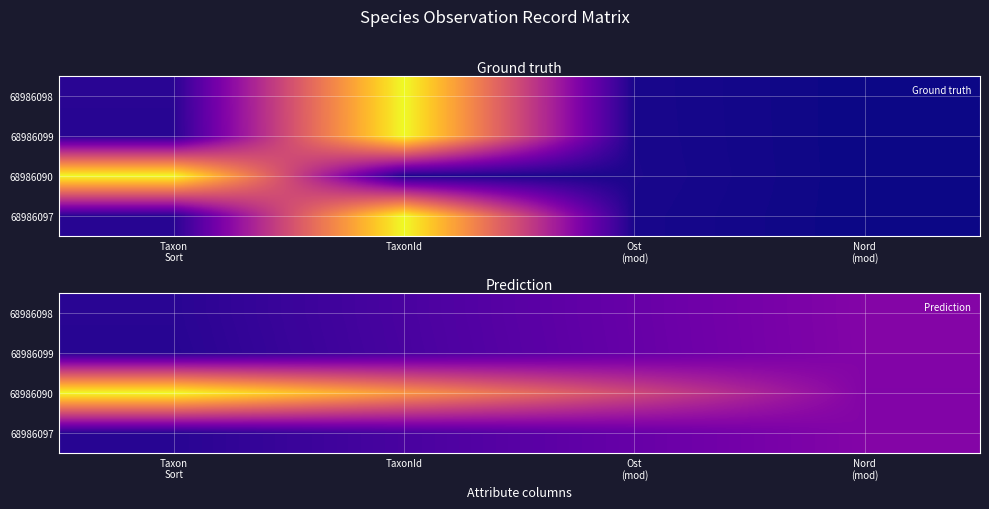

Rank the categories by 68986099 value from lowest to highest.

Taxon Sort, TaxonId, Ost (mod), Nord (mod)